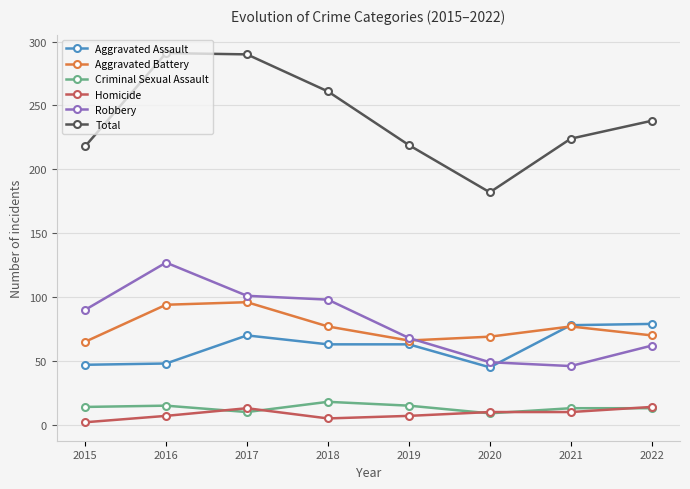

Is the value of Homicide at 2021 greater than the value of Aggravated Battery at 2017?

No